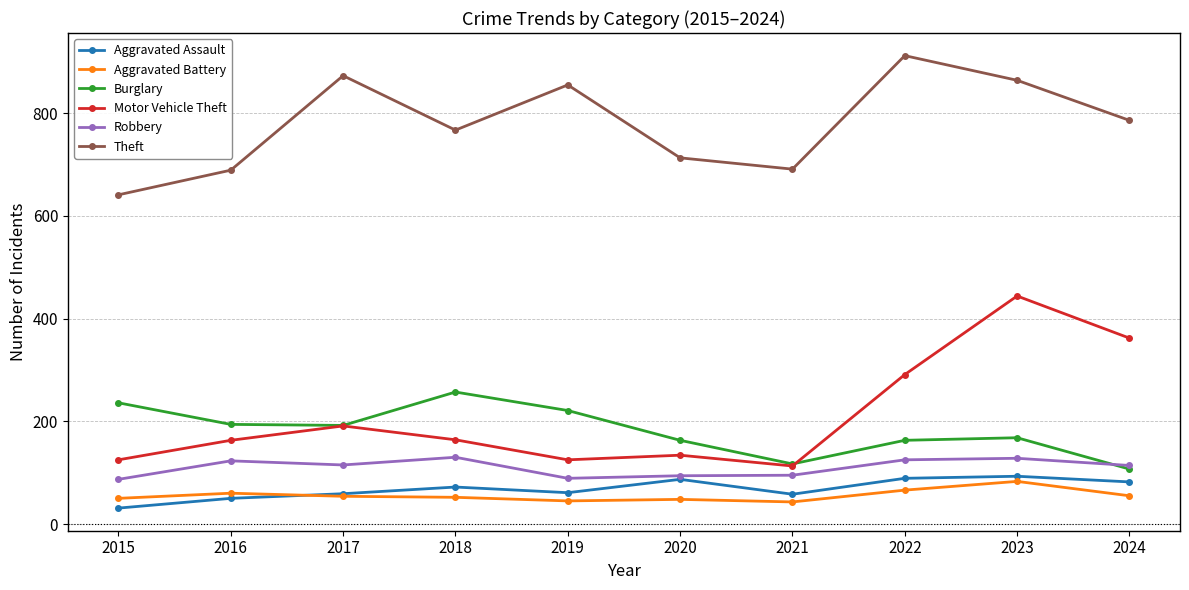

What are all the series names shown in the legend?

Aggravated Assault, Aggravated Battery, Burglary, Motor Vehicle Theft, Robbery, Theft